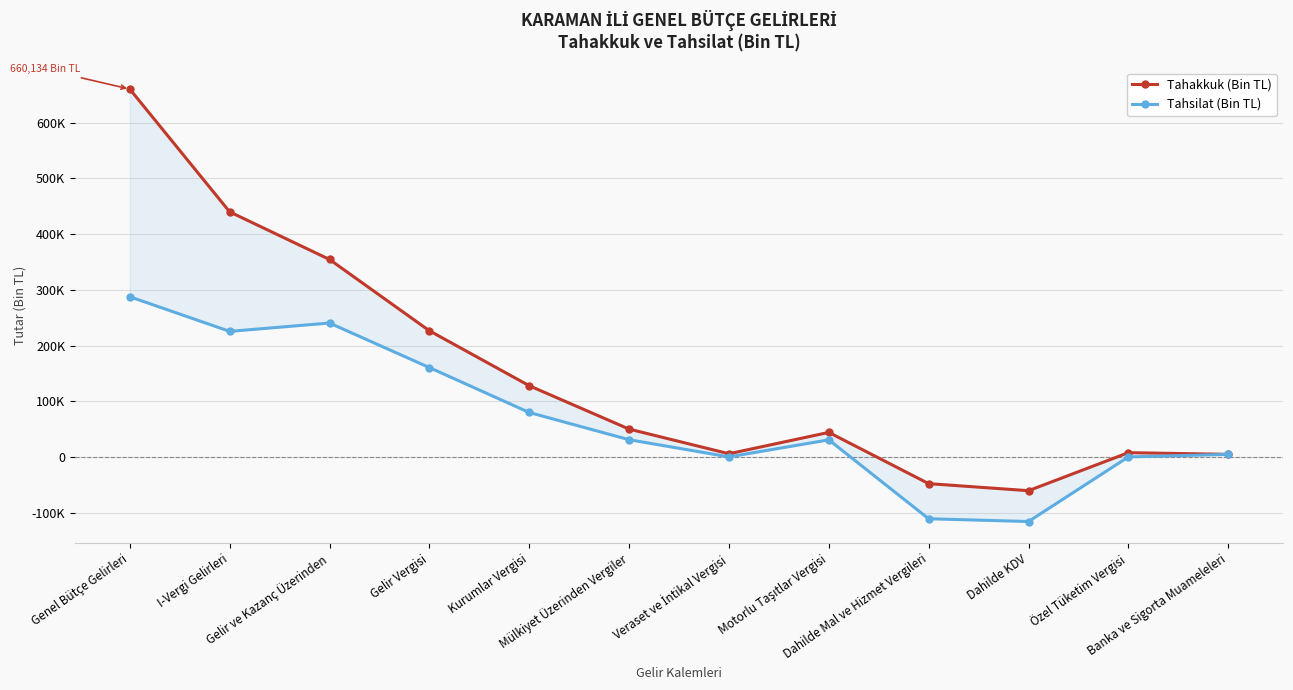

The Tahakkuk (Bin TL) series shows 201640 at Kurumlar Vergisi. True or false?

False